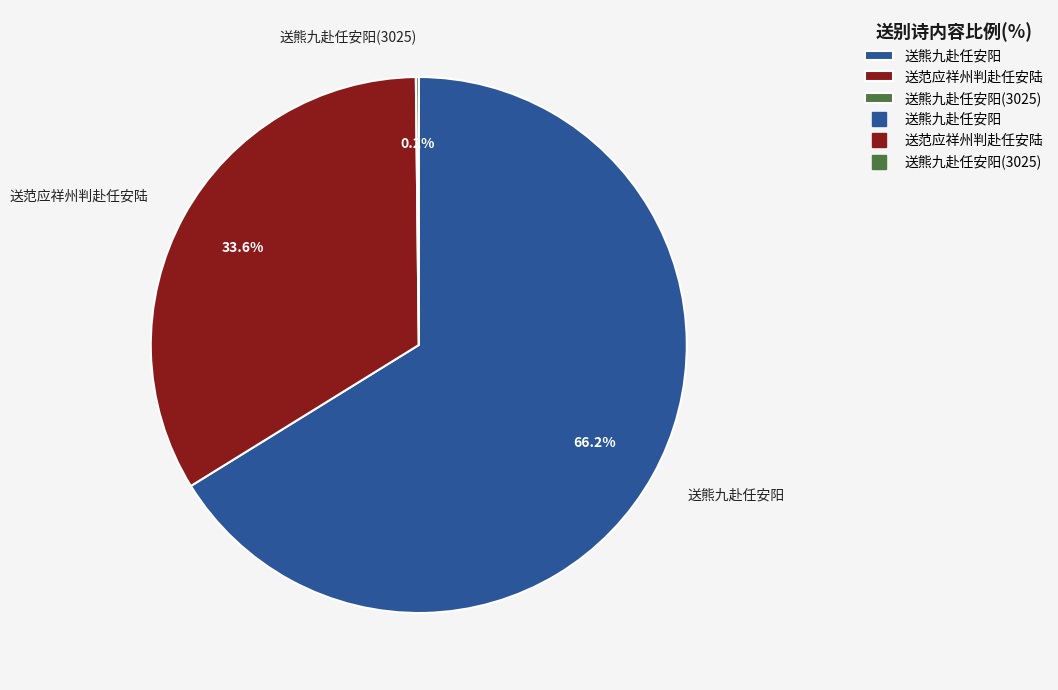

Between 送范应祥州判赴任安陆 and 送熊九赴任安阳, which is larger?

送熊九赴任安阳